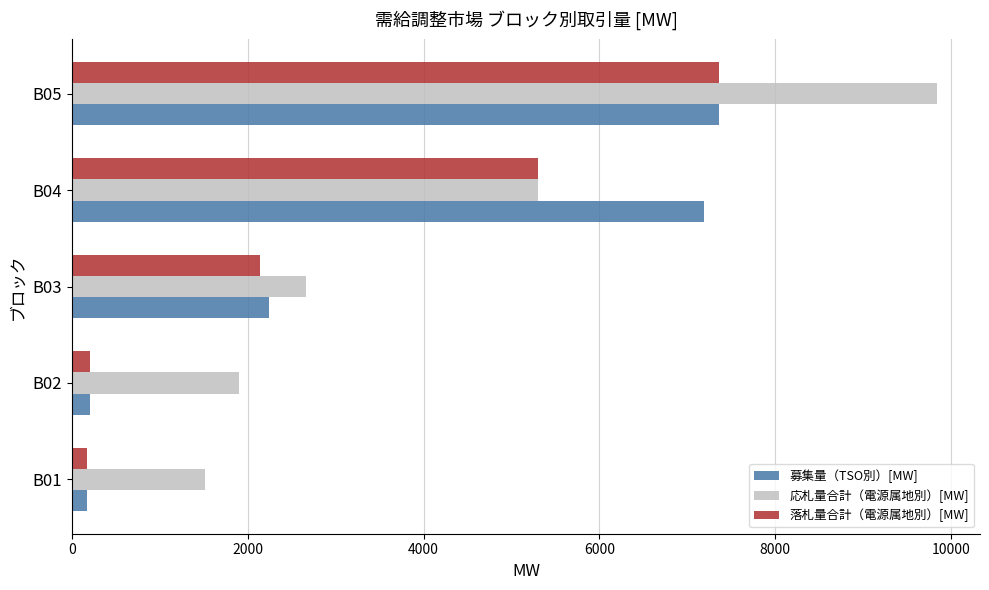

Which series has the widest spread of values?

応札量合計（電源属地別）[MW]